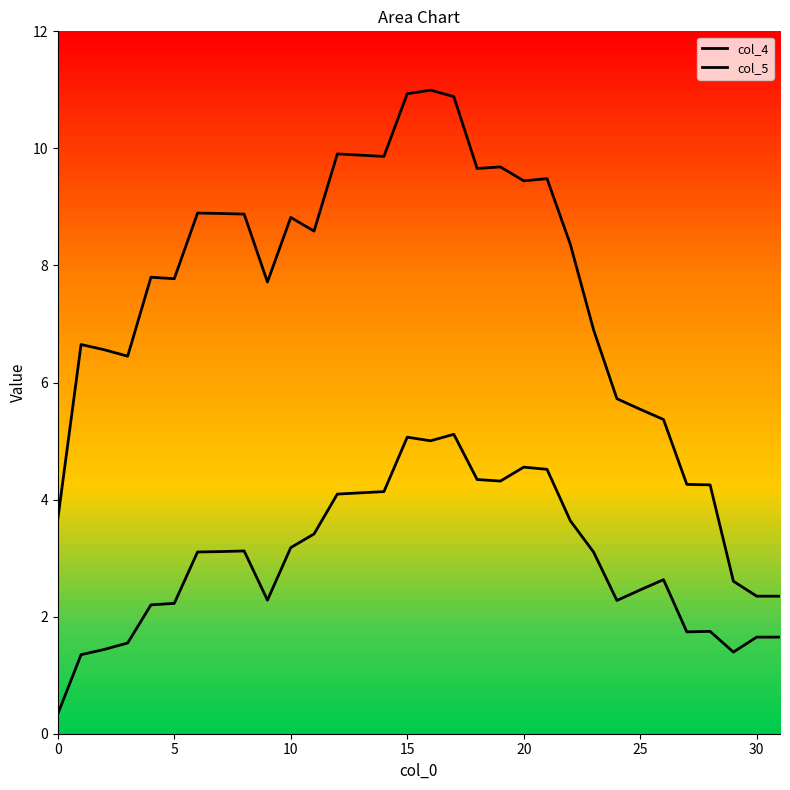

Is the value of col_5 at 24 greater than the value of col_4 at 15?

Yes